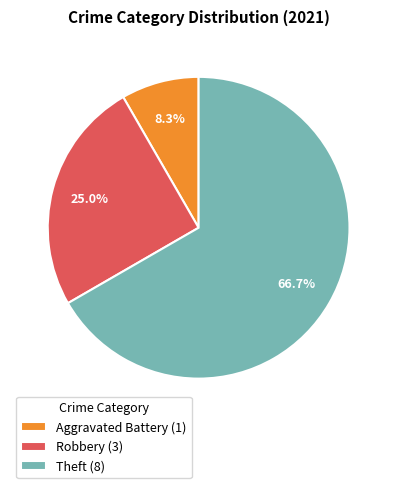

Approximately how many times larger is the value at Robbery (3) compared to Aggravated Battery (1)?

3.0